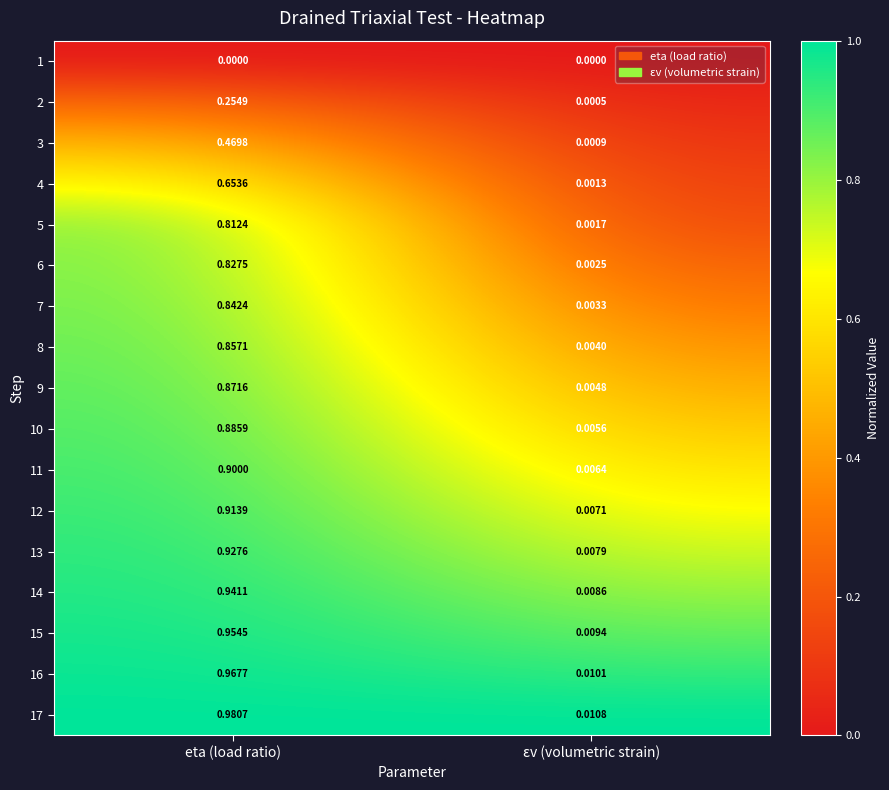

Rank the series at εv (volumetric strain) from lowest to highest value.

1, 2, 3, 4, 5, 6, 7, 8, 9, 10, 11, 12, 13, 14, 15, 16, 17